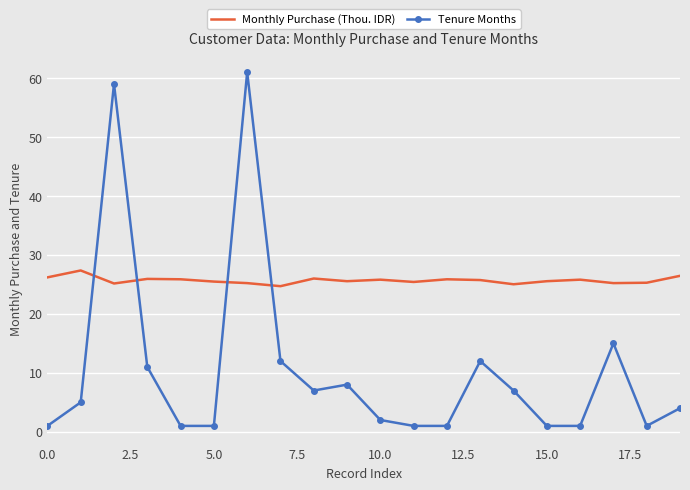

Which series has the widest spread of values?

Tenure Months